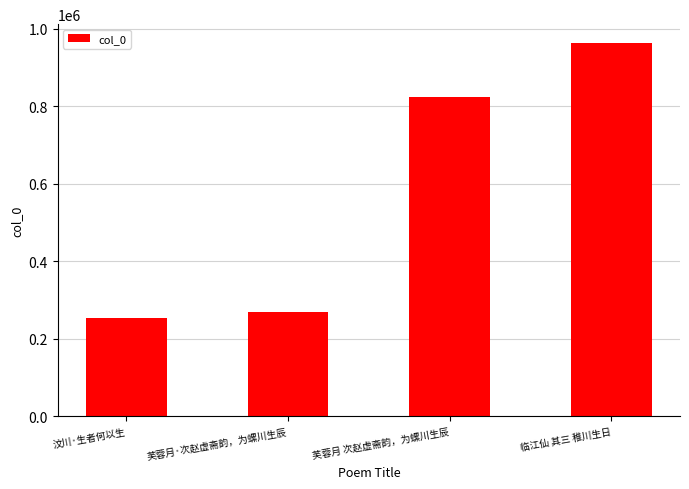

How many data points are less than 823625?

2